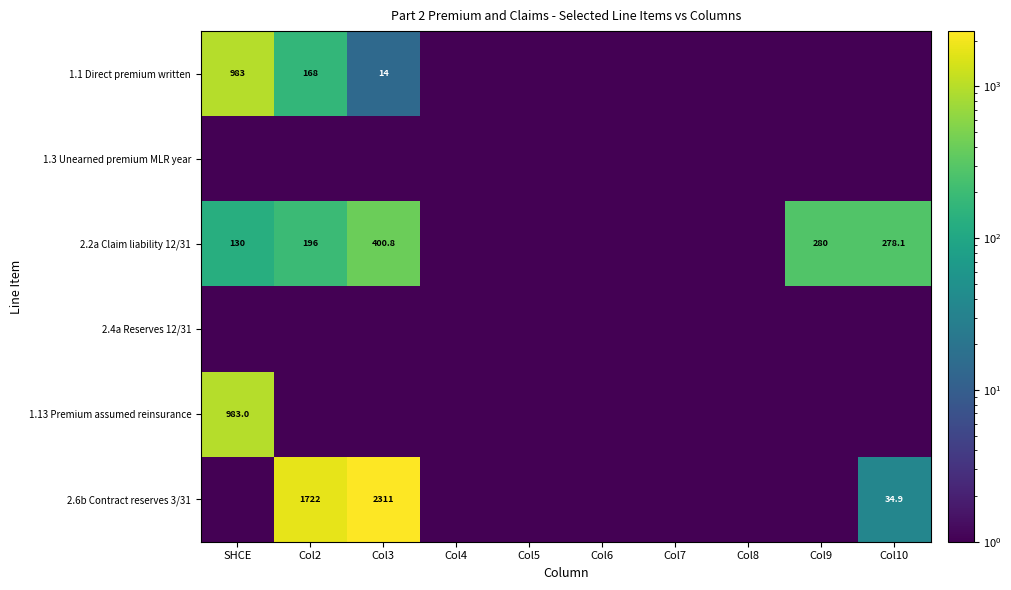

What is the average value of the 1.1 Direct premium written series?

116.6